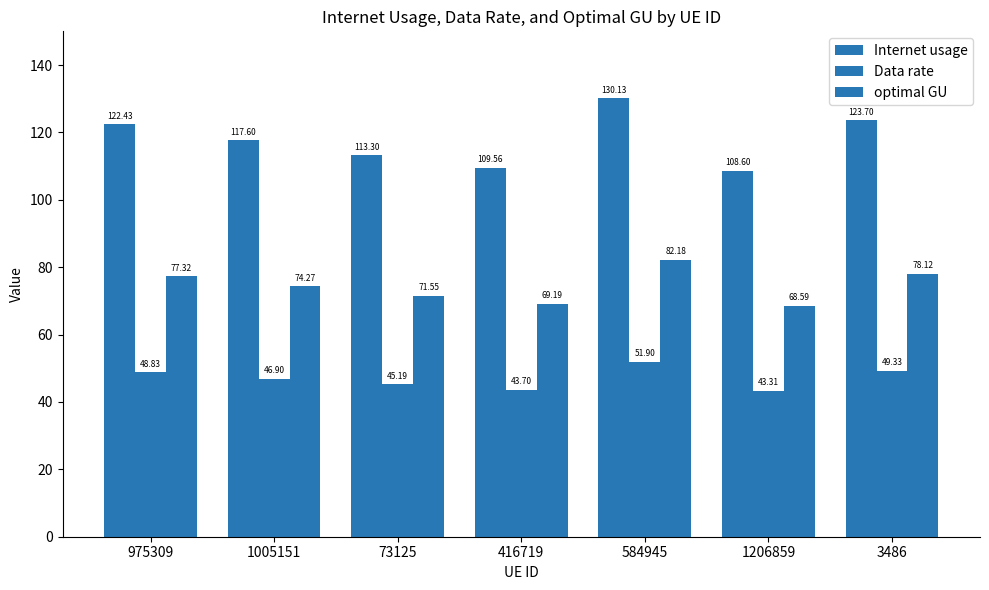

How many data points does each series have?

7